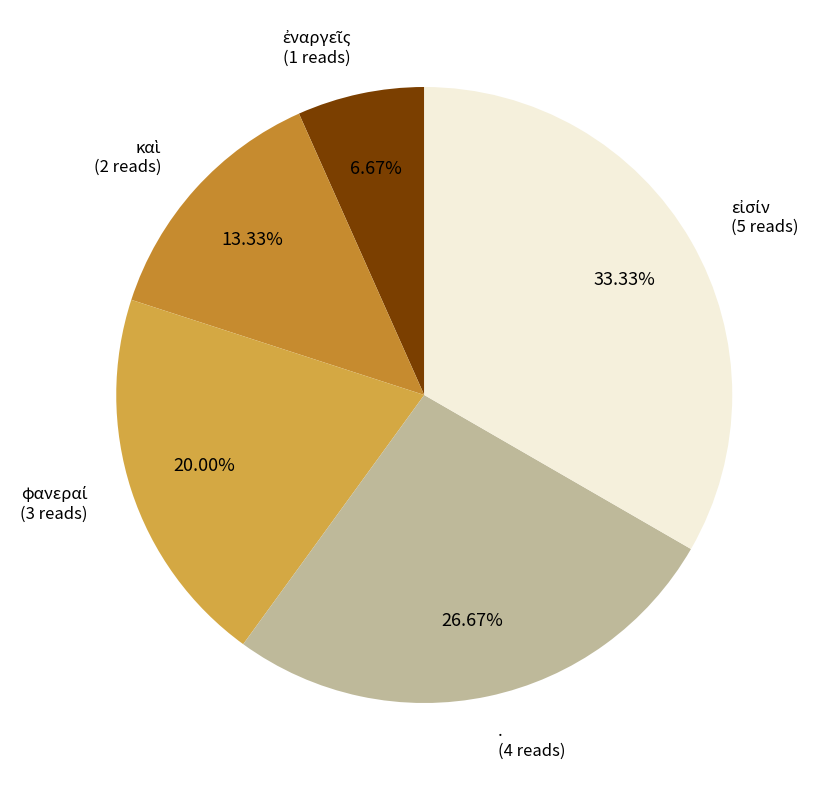

Does any single category account for the majority?

No